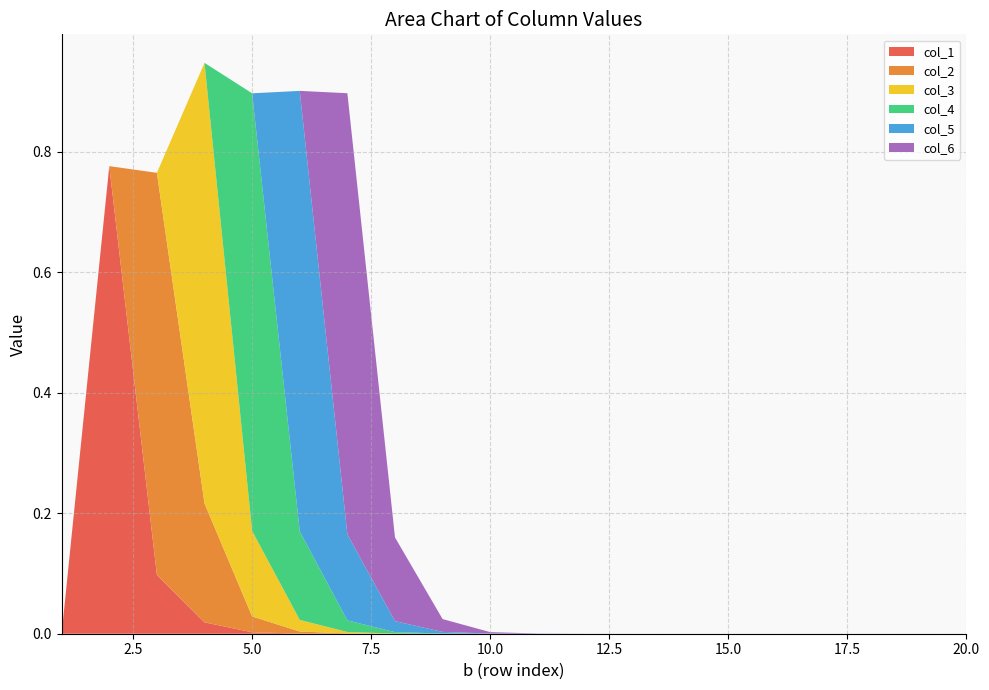

Reading left to right, what are all the values shown in this chart?

col_1: 0.0	0.8	0.1	0.0	0.0	0.0	0.0	0.0	0.0	0.0	0.0	0.0	0.0	0.0	0.0	0.0	0.0	0.0	0.0	0.0
col_2: 0.0	0.0	0.7	0.2	0.0	0.0	0.0	0.0	0.0	0.0	0.0	0.0	0.0	0.0	0.0	0.0	0.0	0.0	0.0	0.0
col_3: 0.0	0.0	0.0	0.7	0.1	0.0	0.0	0.0	0.0	0.0	0.0	0.0	0.0	0.0	0.0	0.0	0.0	0.0	0.0	0.0
col_4: 0.0	0.0	0.0	0.0	0.7	0.1	0.0	0.0	0.0	0.0	0.0	0.0	0.0	0.0	0.0	0.0	0.0	0.0	0.0	0.0
col_5: 0.0	0.0	0.0	0.0	0.0	0.7	0.1	0.0	0.0	0.0	0.0	0.0	0.0	0.0	0.0	0.0	0.0	0.0	0.0	0.0
col_6: 0.0	0.0	0.0	0.0	0.0	0.0	0.7	0.1	0.0	0.0	0.0	0.0	0.0	0.0	0.0	0.0	0.0	0.0	0.0	0.0